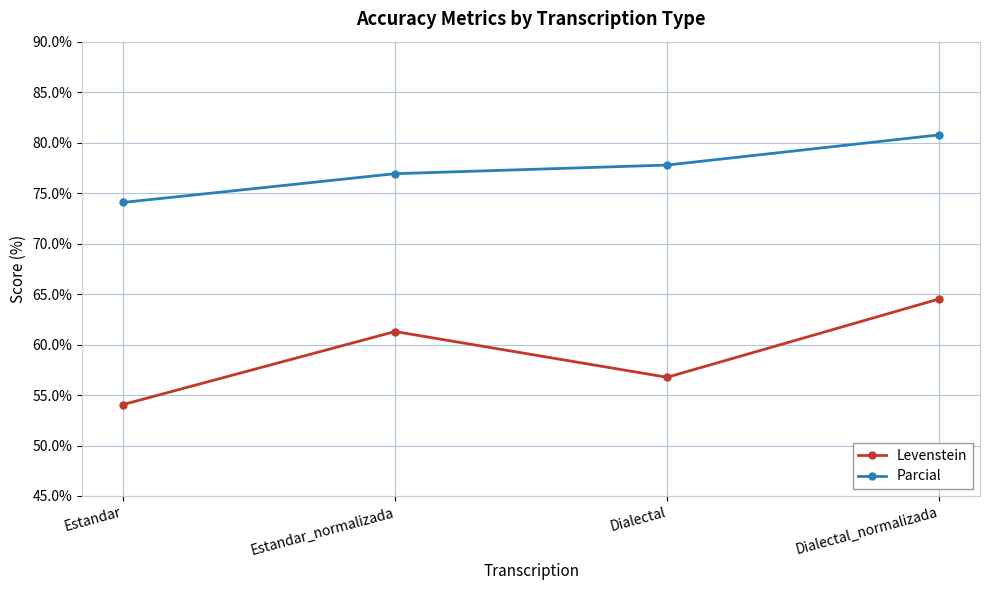

Rank the series by their average value, from highest to lowest.

Parcial, Levenstein